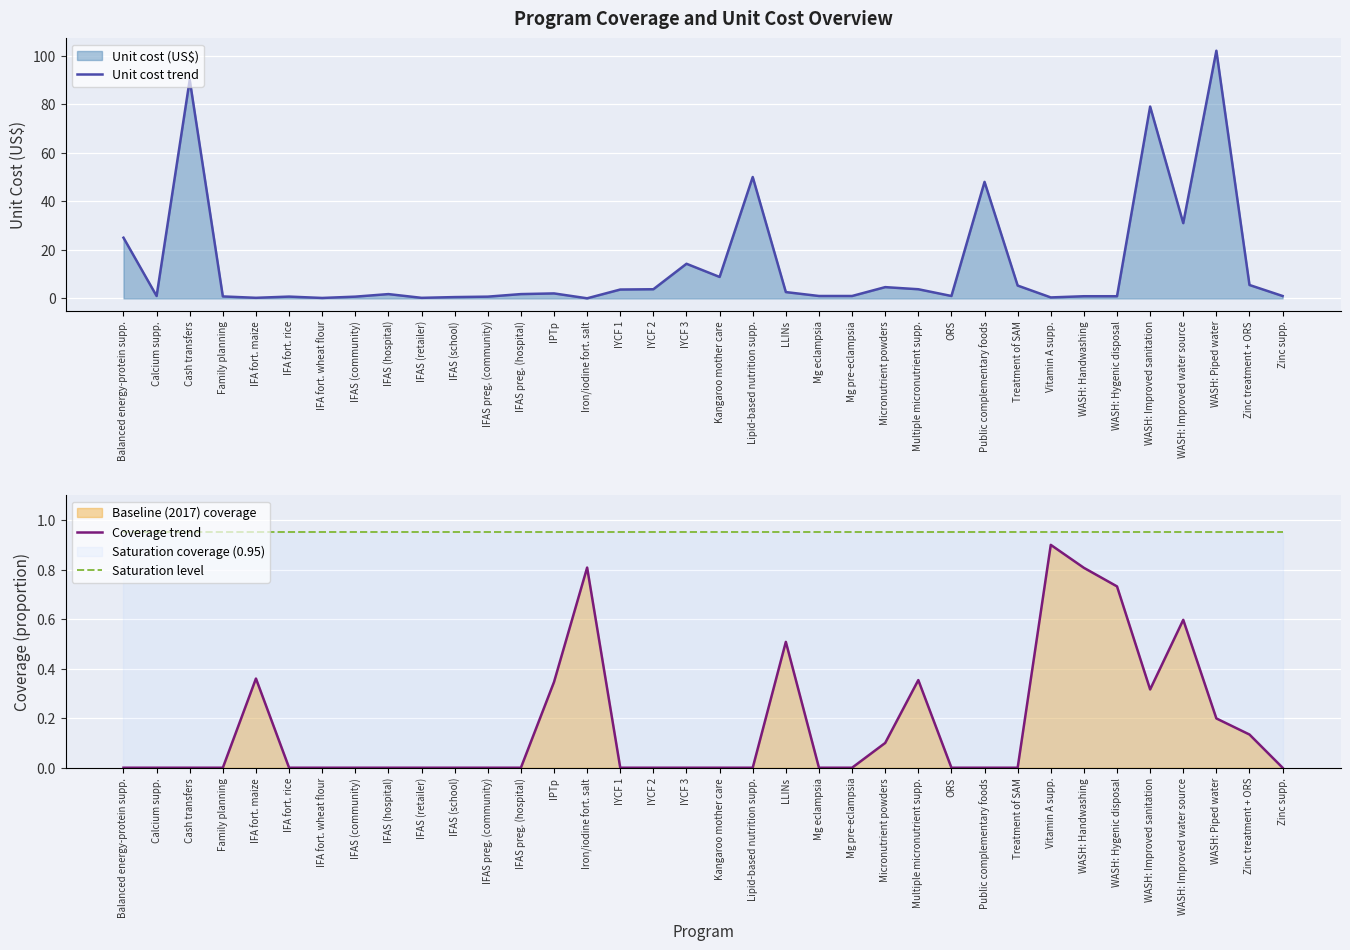

Between IFAS preg. (hospital) and WASH: Piped water, which series saw the biggest shift?

Unit cost trend